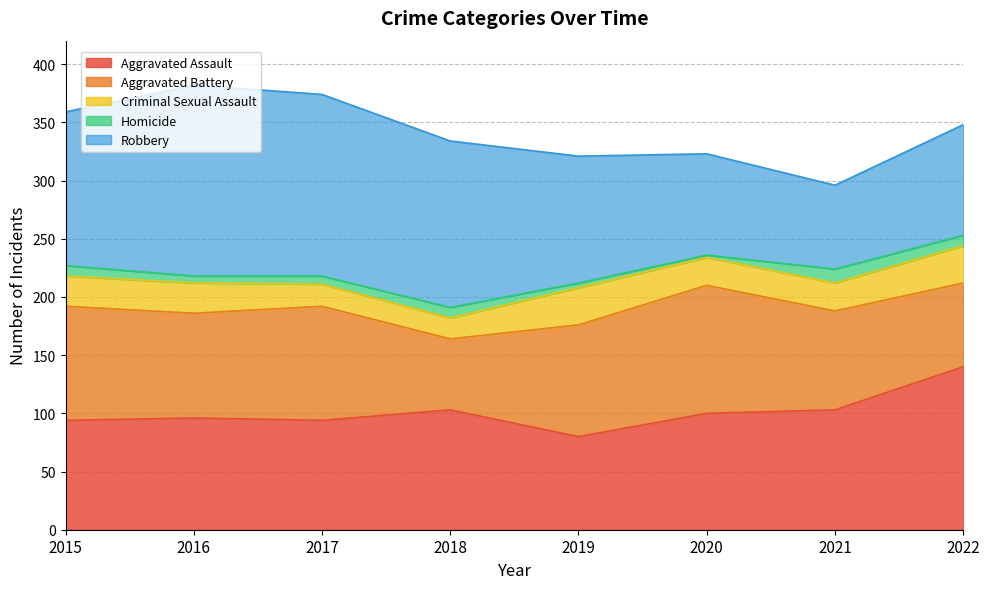

What is the total value across all series at 2016?

382